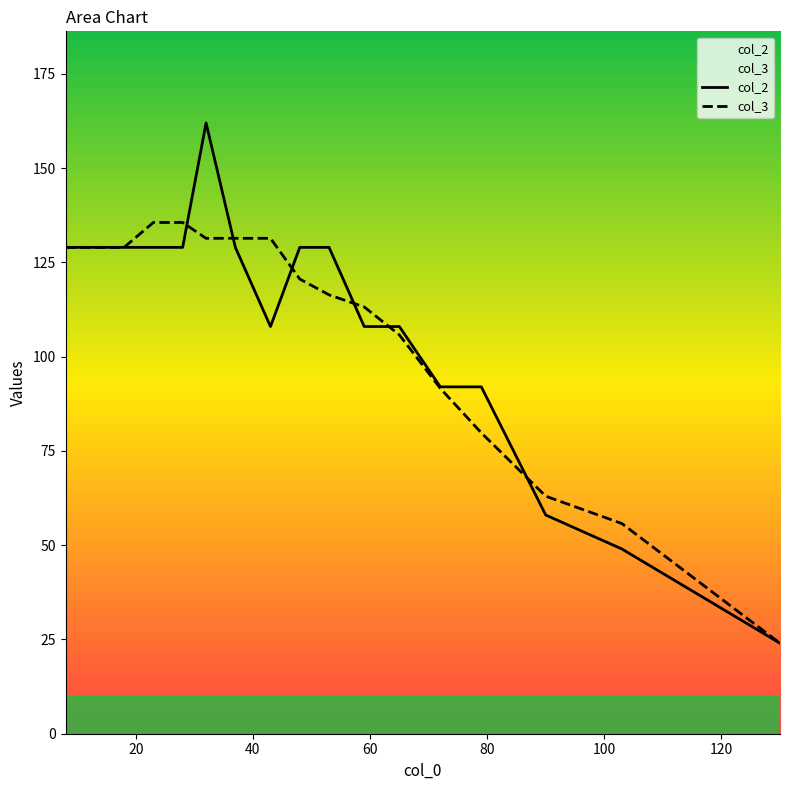

Rank the series by their average value, from lowest to highest.

col_3, col_2